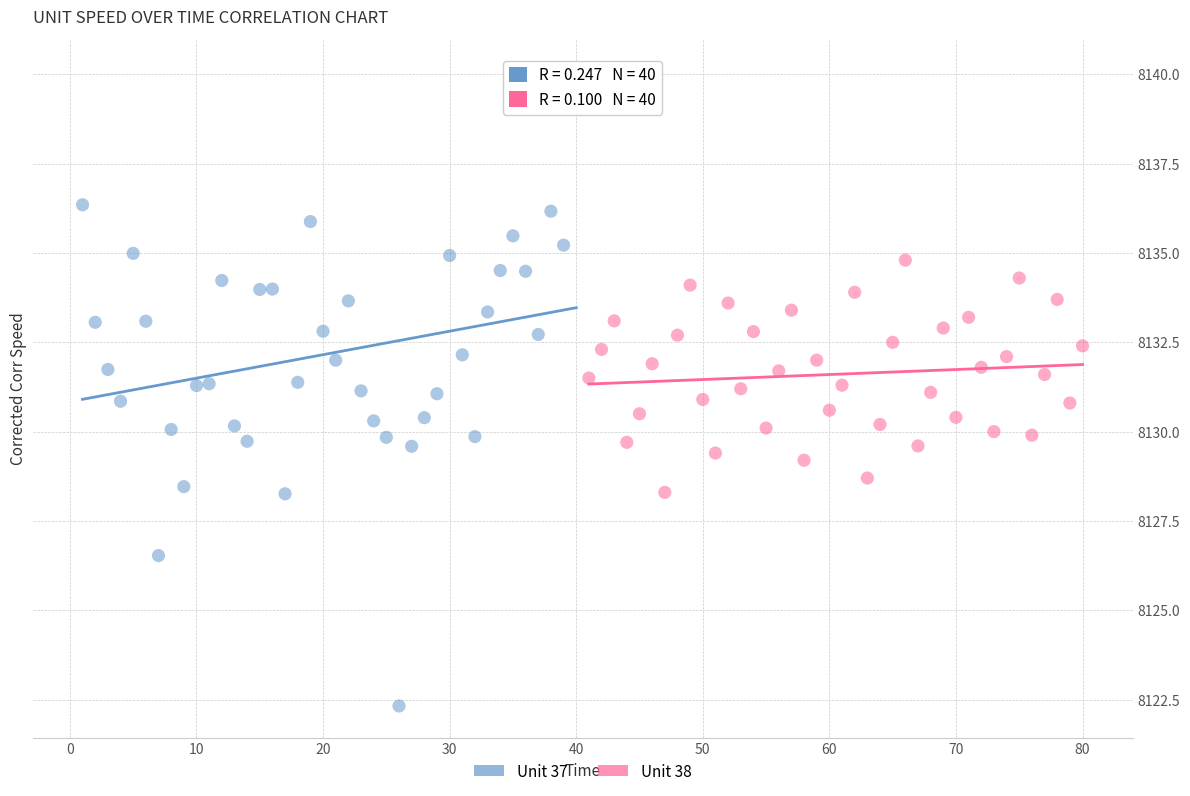

Which series reaches the maximum Y coordinate?

Unit 37